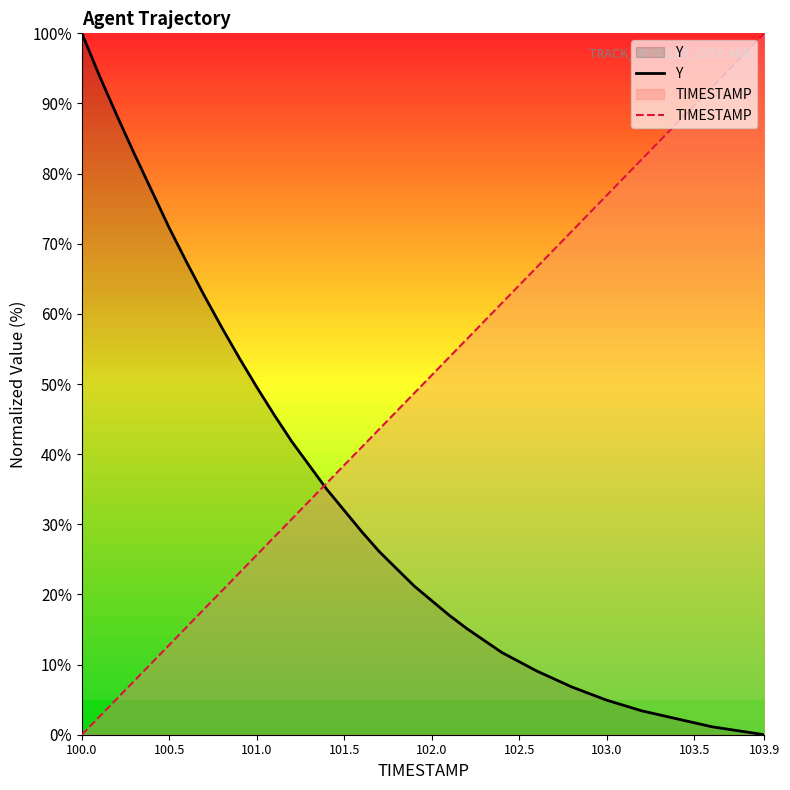

The value of TIMESTAMP at 102.5 is 20.8. True or false?

False